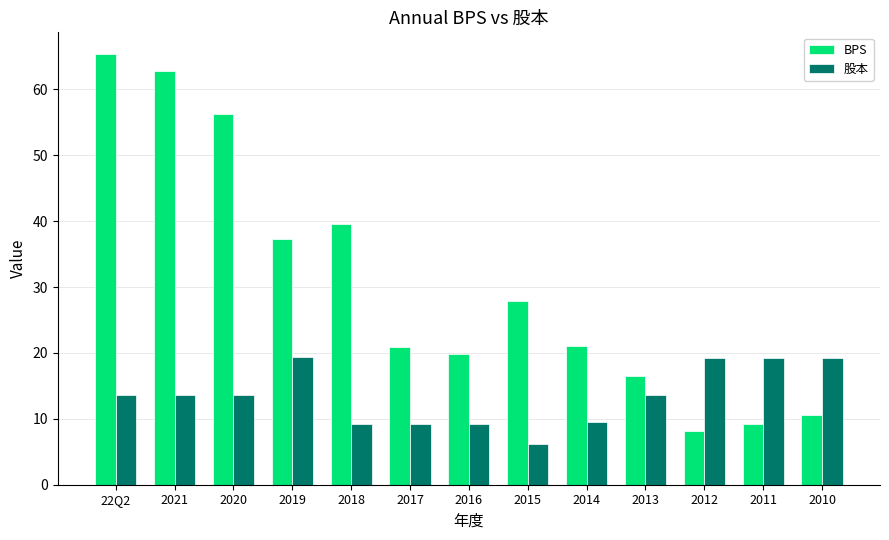

List the series in order of their overall mean, highest first.

BPS, 股本